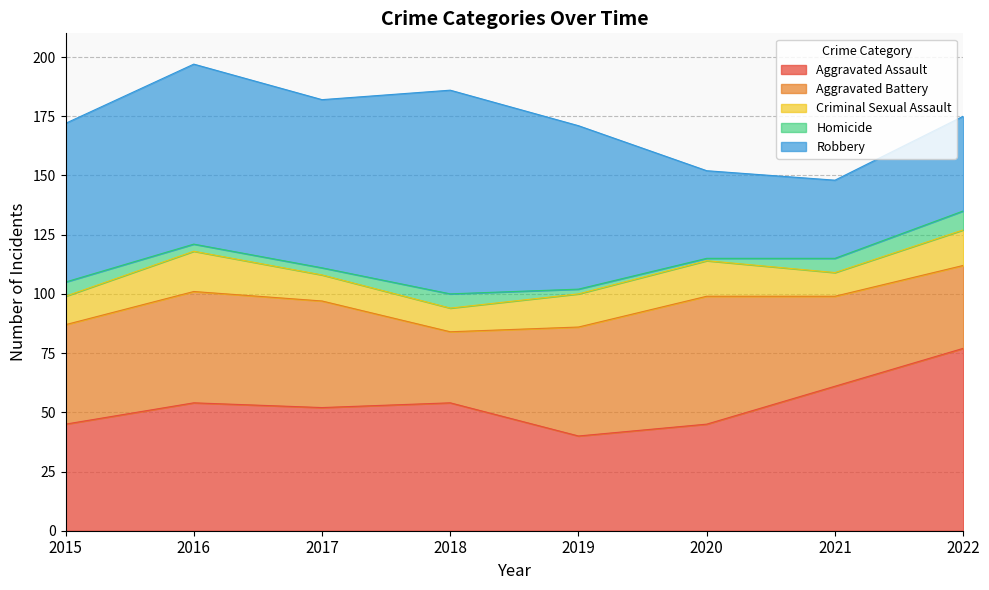

Between 2016 and 2017, which is larger?

2016